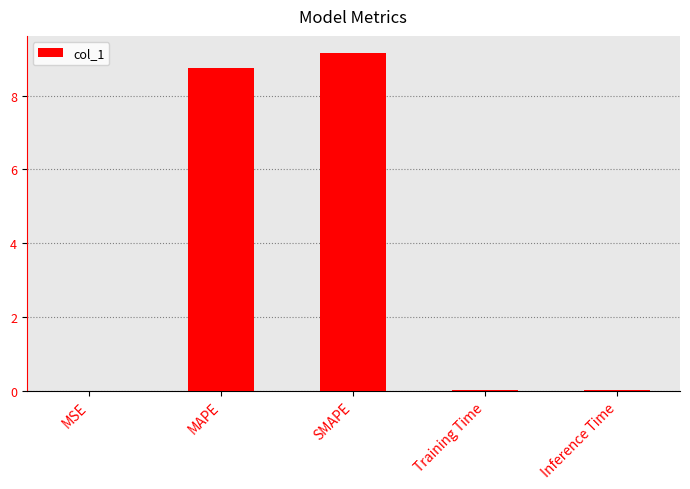

What is the sum of the values at Training Time and MAPE?

8.8